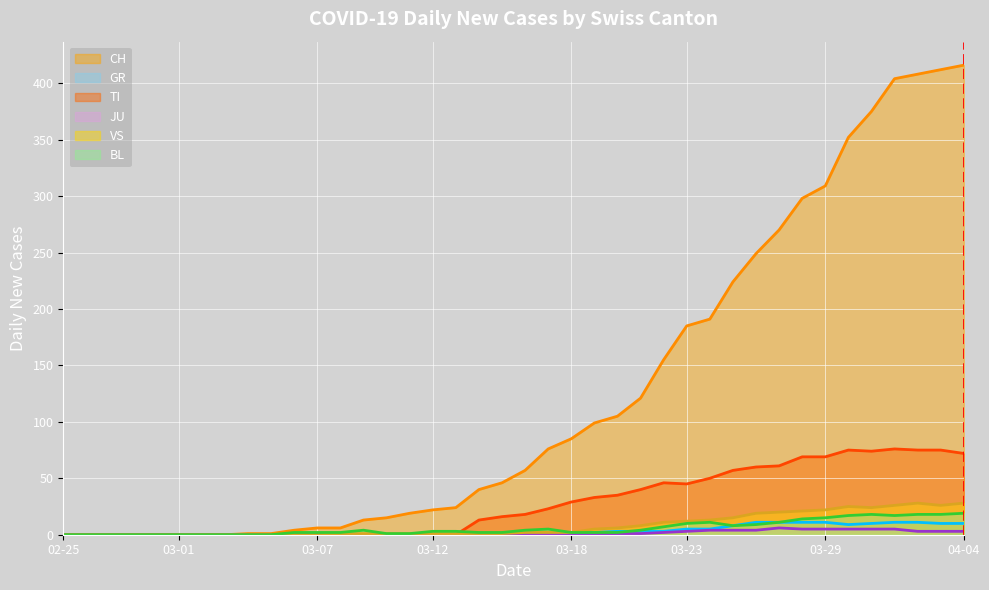

Between 2020-03-16 and 2020-02-29, which is larger?

2020-03-16